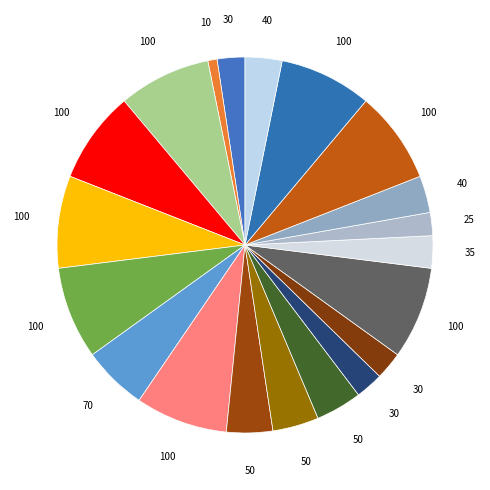

Which slice is the smallest?

Opportunist